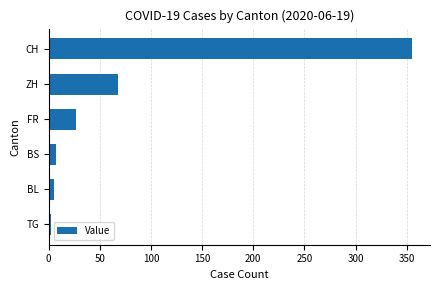

How many bars are there in total?

6